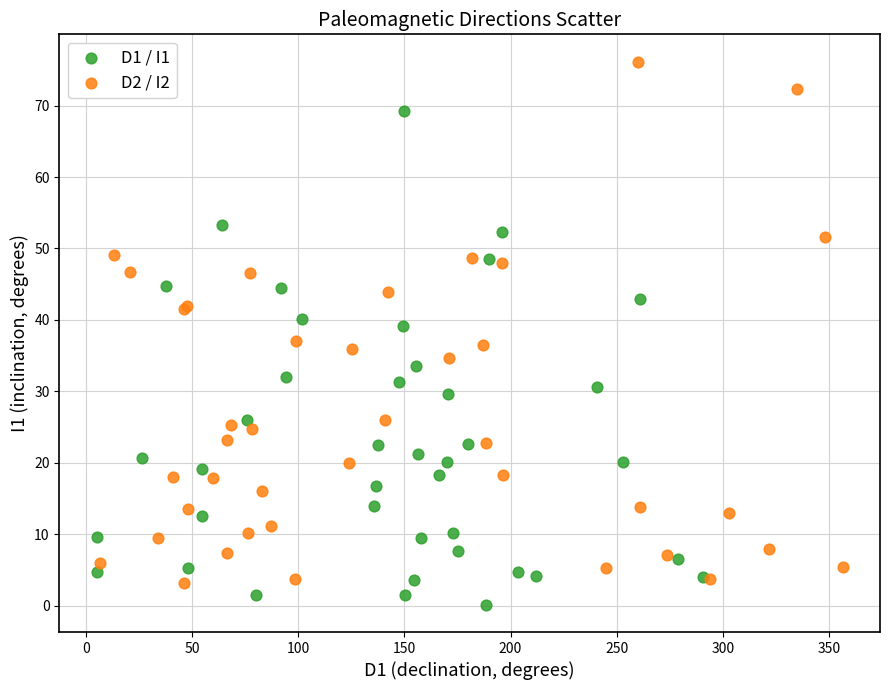

Which series reaches the maximum Y coordinate?

D2 / I2